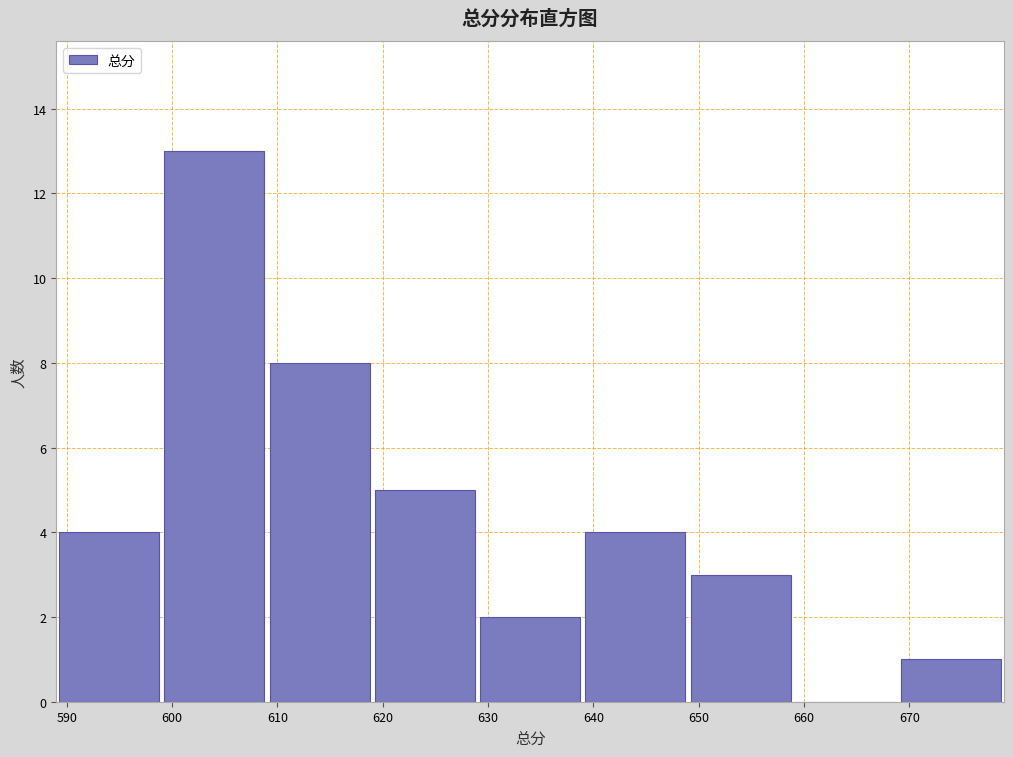

Over which range of the x-axis is the bar tallest?

599 to 609